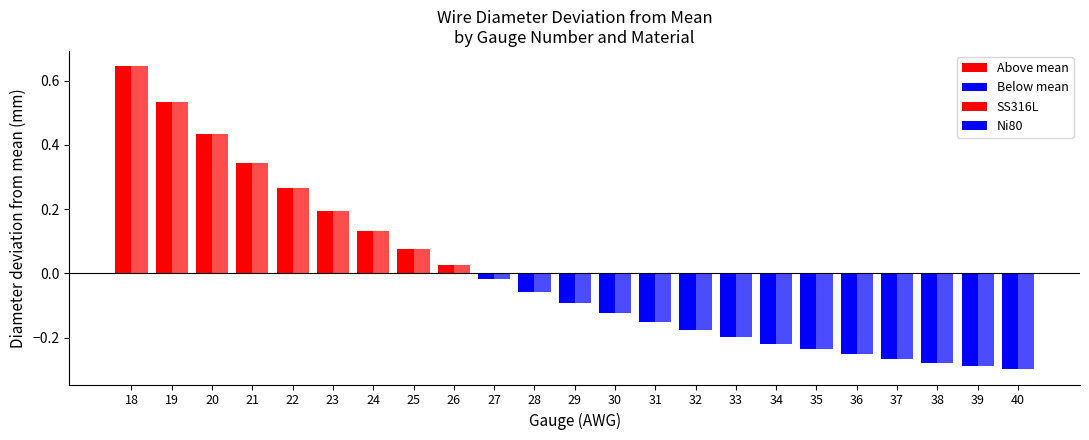

At which label is Ni80 closest to 0?

27